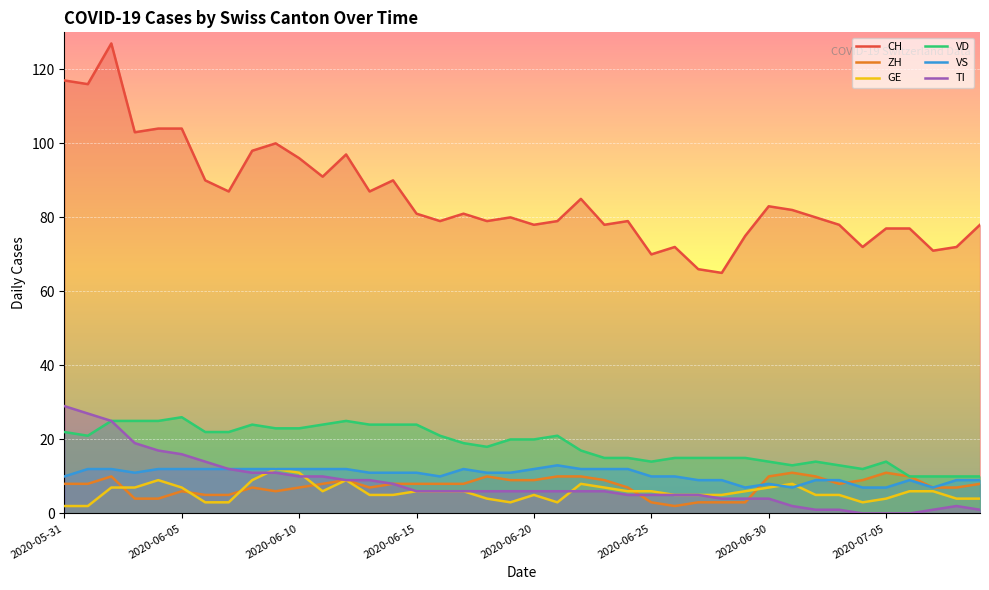

What are all the series names shown in the legend?

CH, ZH, GE, VD, VS, TI